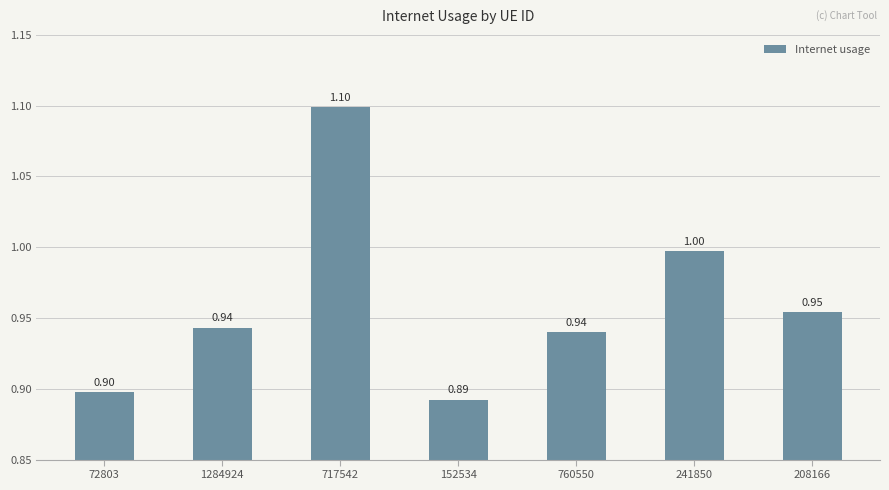

What is the average value?

1.0